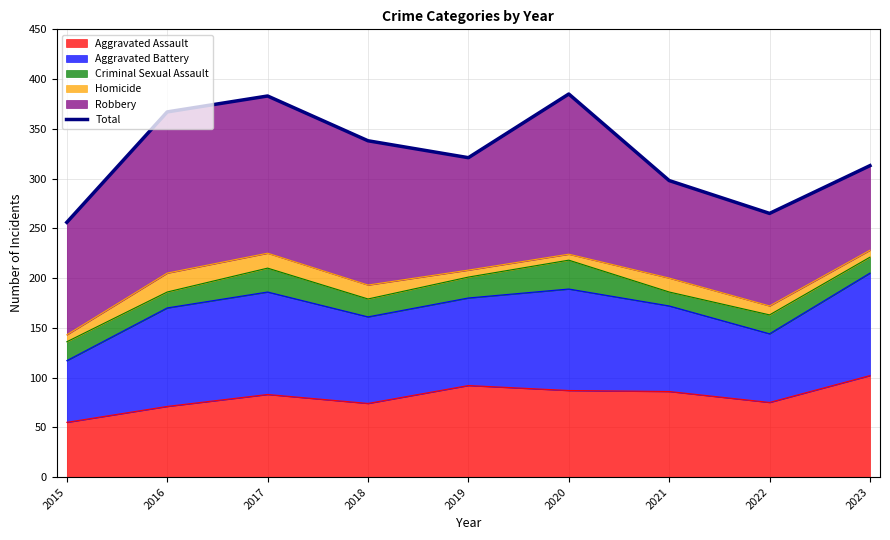

List the labels in order of value, smallest first.

2015, 2022, 2021, 2023, 2019, 2018, 2016, 2017, 2020